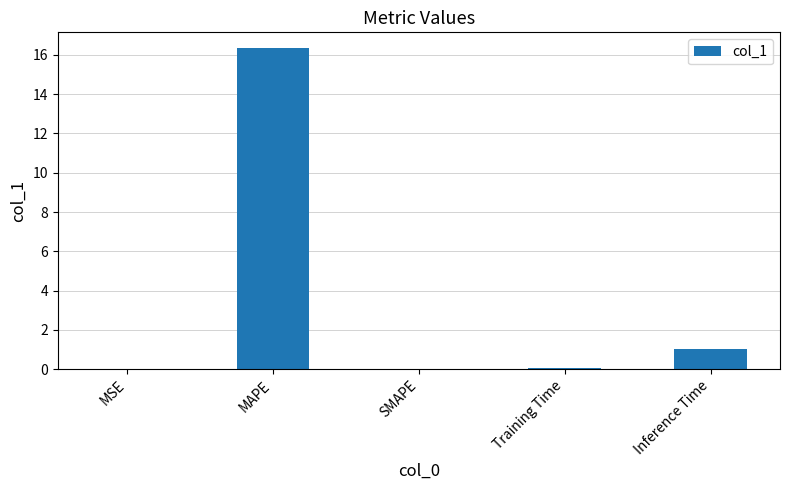

What is the change in value from MAPE to Inference Time?

-15.3